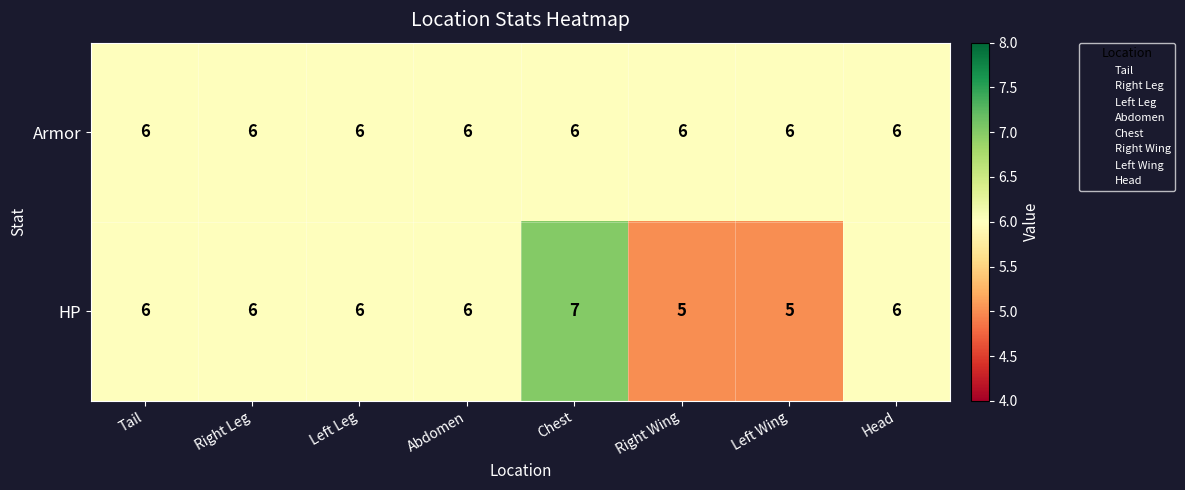

Reading left to right, what are all the values shown in this chart?

Armor: Tail=6	Right Leg=6	Left Leg=6	Abdomen=6	Chest=6	Right Wing=6	Left Wing=6	Head=6
HP: Tail=6	Right Leg=6	Left Leg=6	Abdomen=6	Chest=7	Right Wing=5	Left Wing=5	Head=6